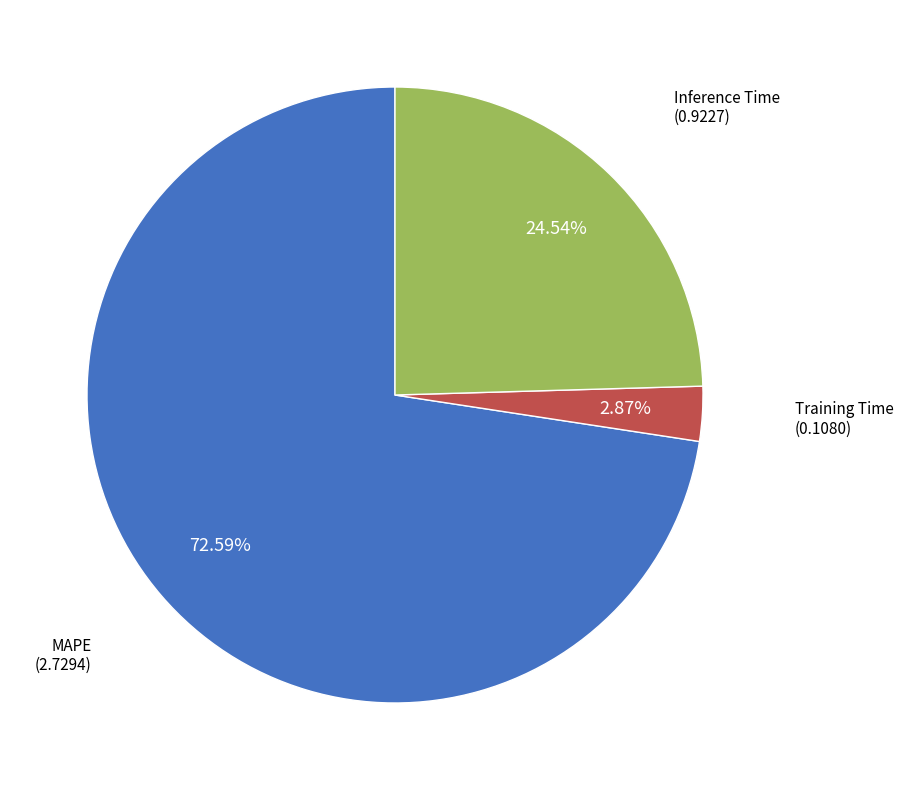

Is there any slice that represents more than half of the pie?

Yes